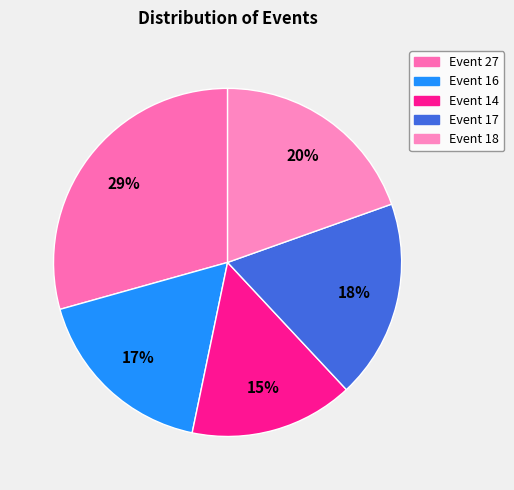

How many segments does this pie chart have?

5